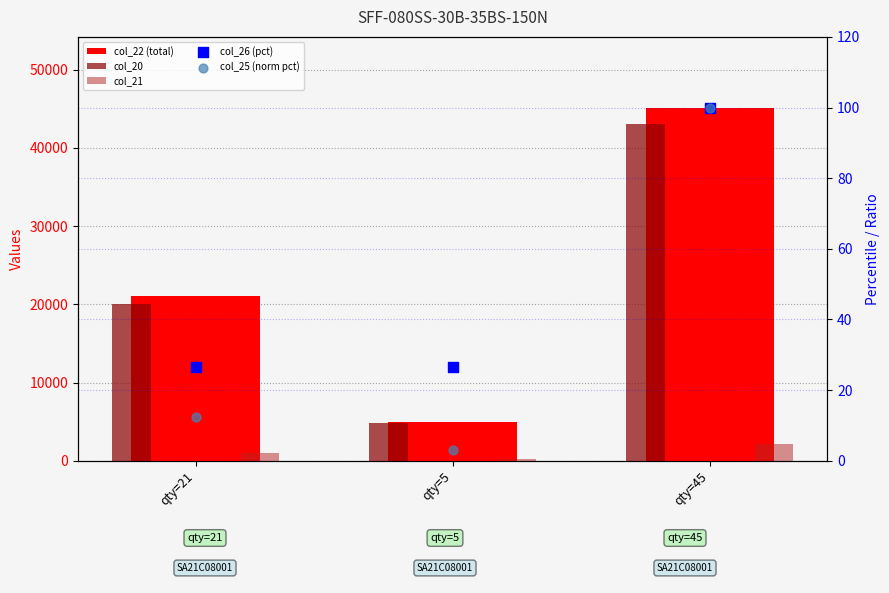

Which series has the widest spread of Y values?

col_22 (total)